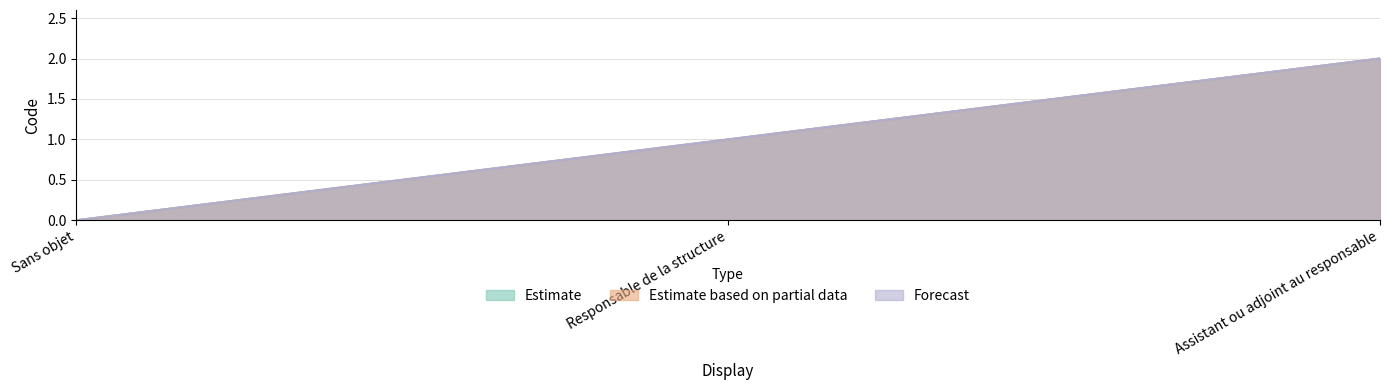

Which series has the widest spread of values?

Estimate